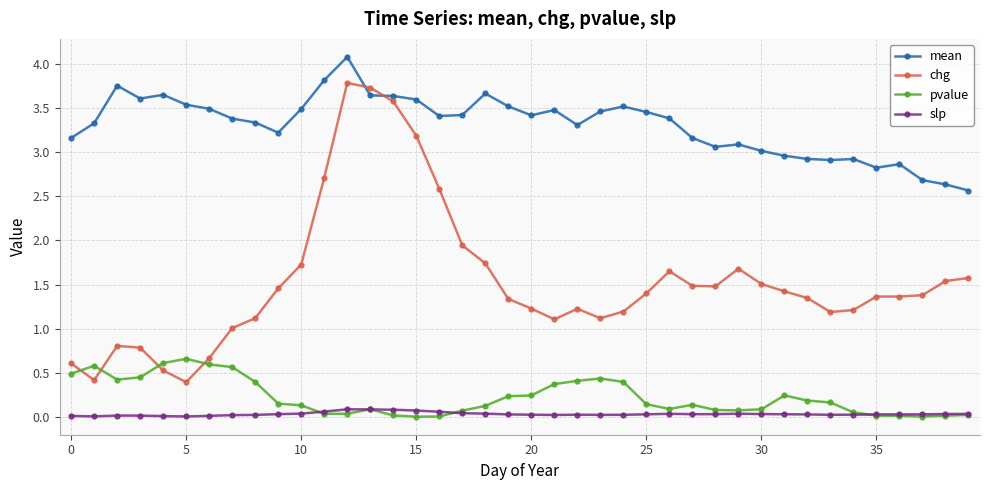

Count the number of data series in this chart.

4